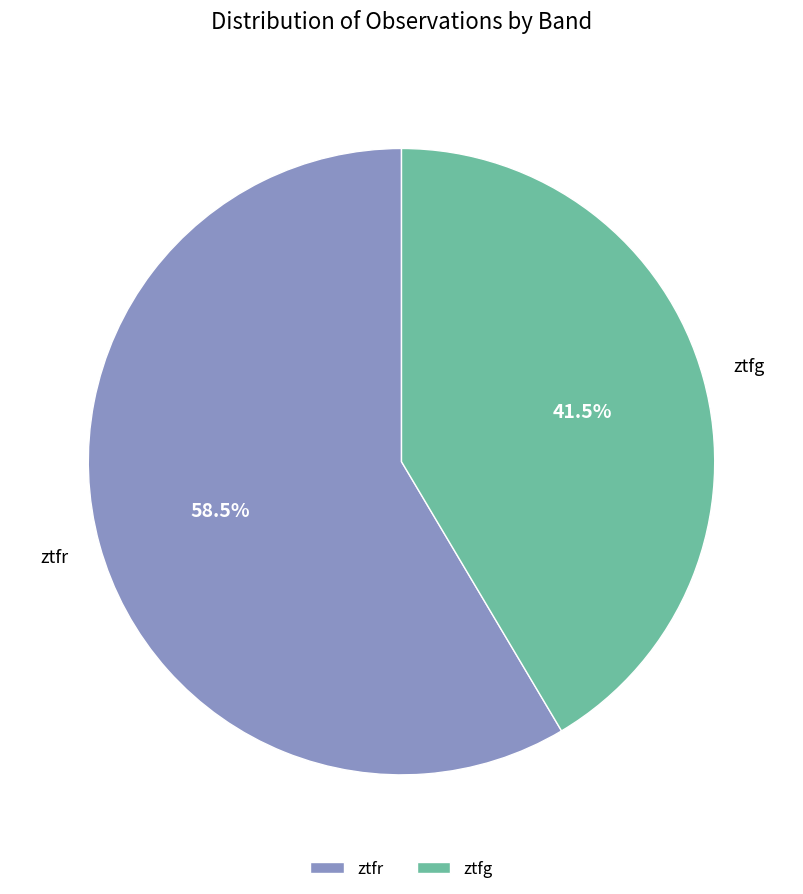

What is the largest slice in the pie chart?

ztfr